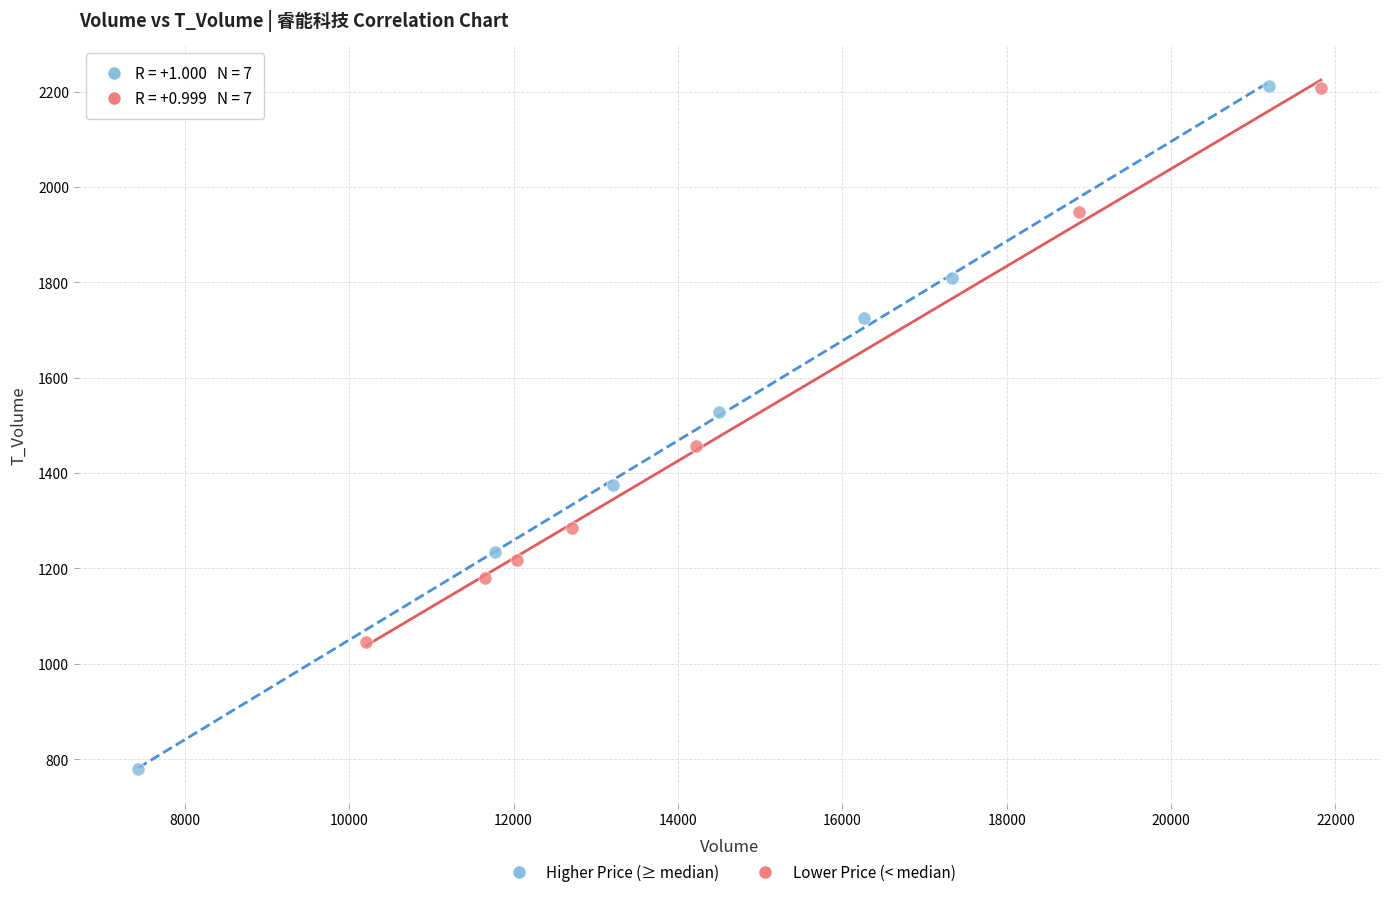

Which series contains the lowest Y value?

Higher Price (≥ median)